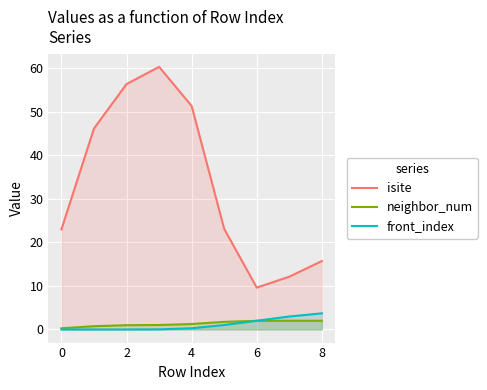

What is the maximum value for front_index?

3.7